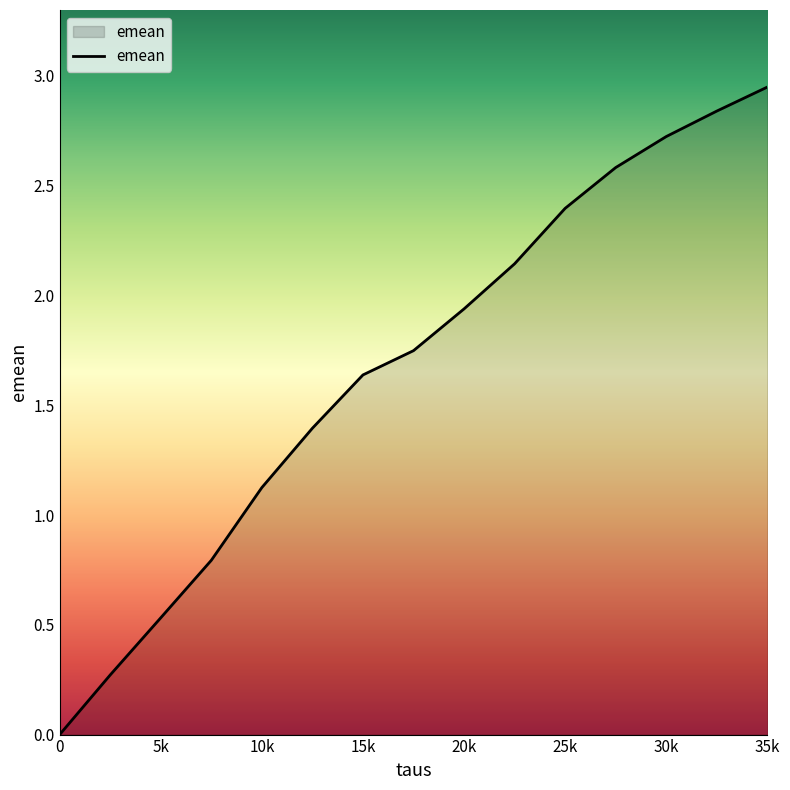

How many positive values are there?

14